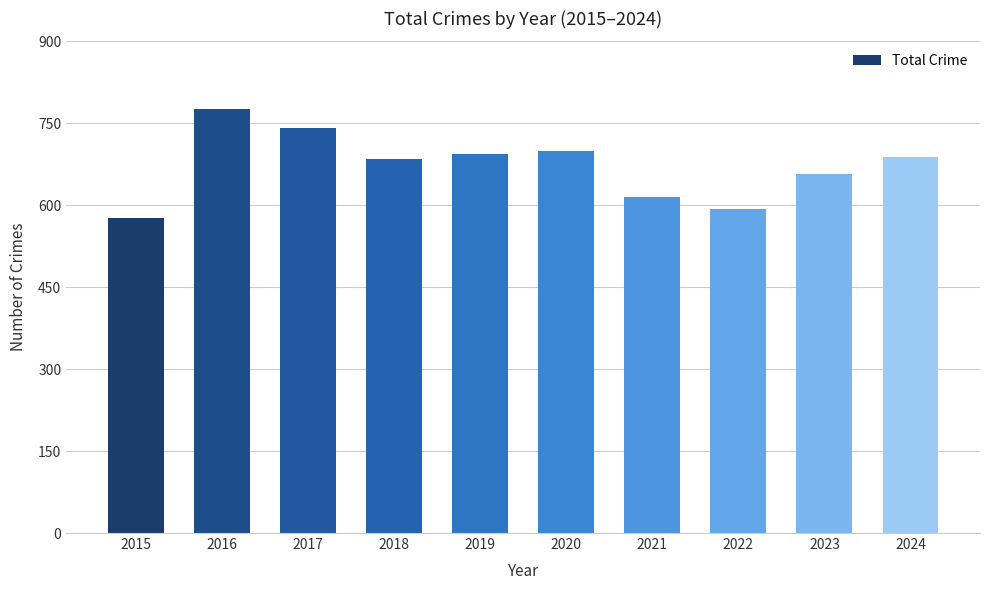

How many data points are less than 689?

5